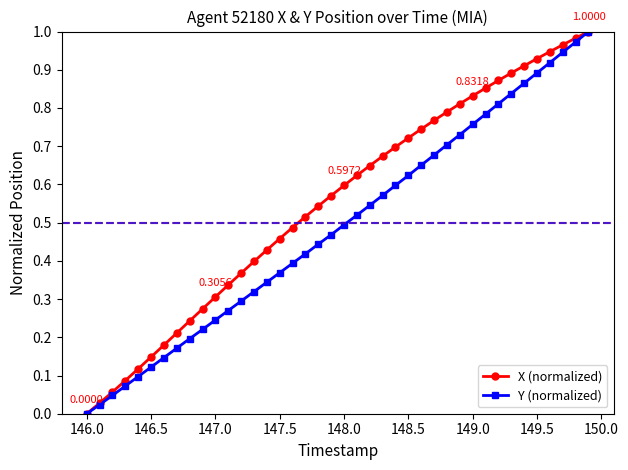

Which series has the largest total across all categories?

X (normalized)